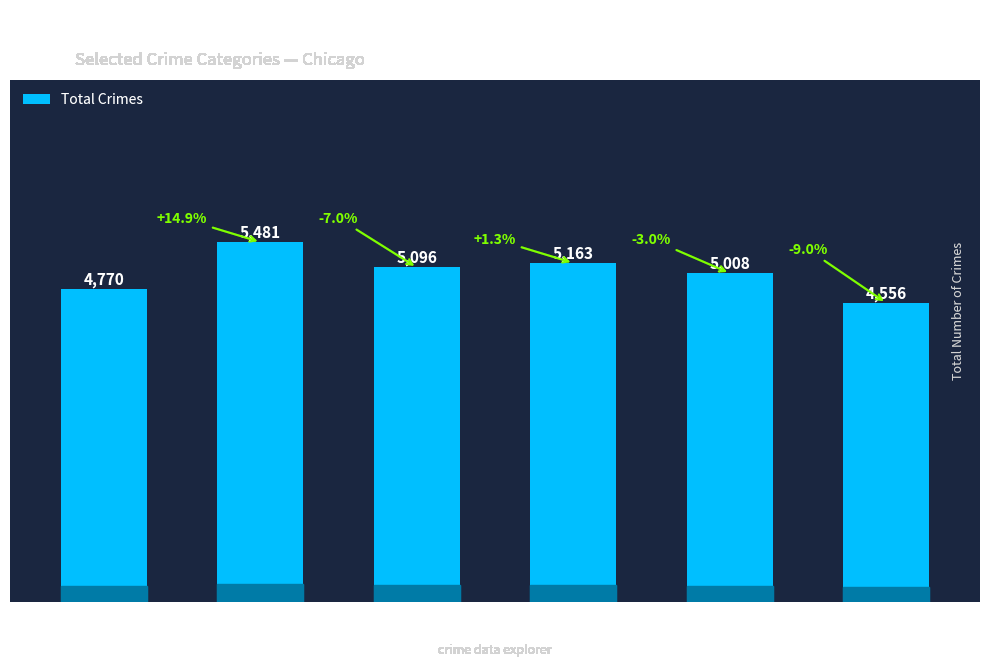

What is the difference between the maximum and minimum values?

925